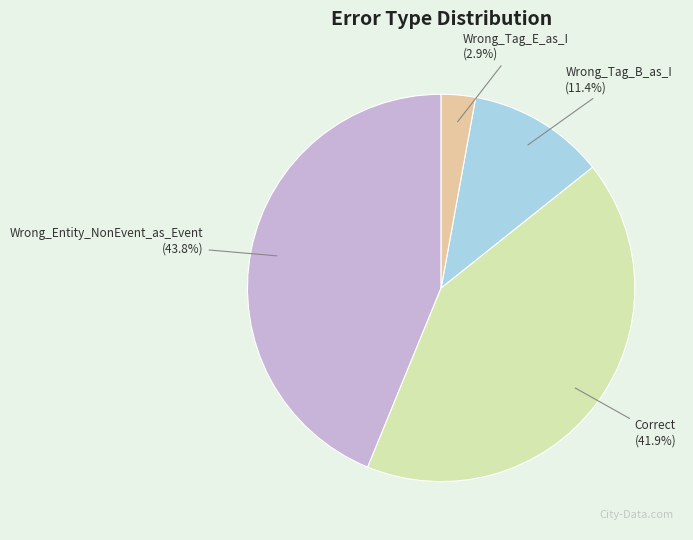

Which slice is the smallest?

Wrong_Tag_E_as_I